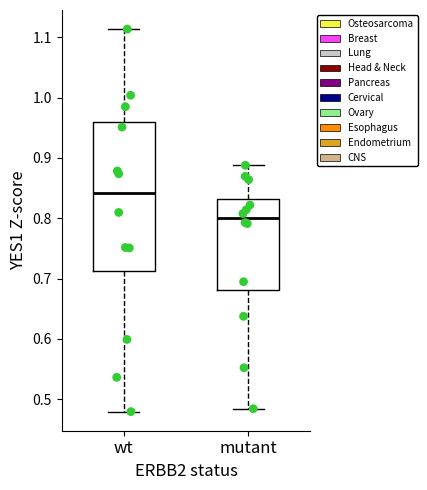

Reading left to right, read every box against the y-axis: the position of its median line, the range the box covers, and the ends of its whiskers. The values are not printed on the chart, so give them approximately, as read against the axis.

wt: median 0.84, box 0.71 to 0.96, whiskers 0.48 to 1.11
mutant: median 0.80, box 0.68 to 0.83, whiskers 0.48 to 0.89